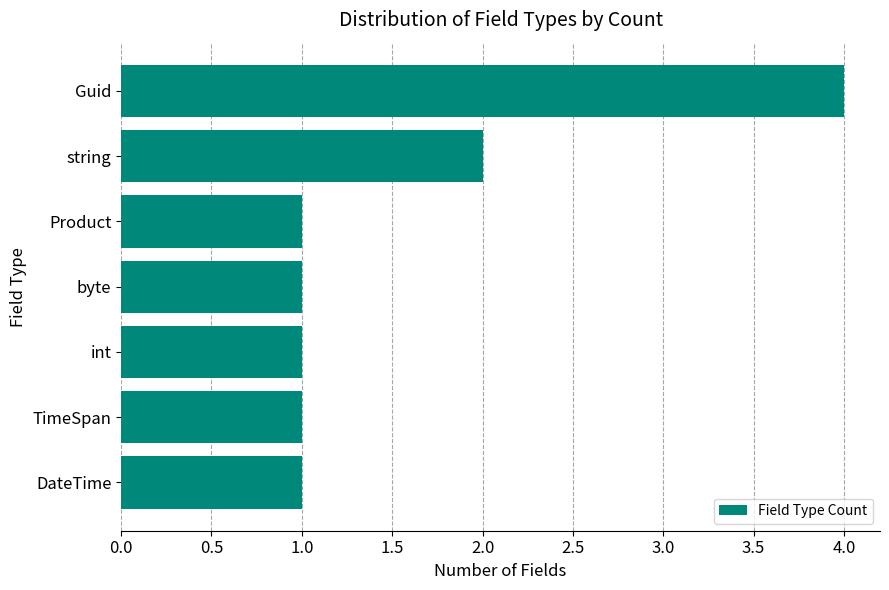

How many bars are there in total?

7